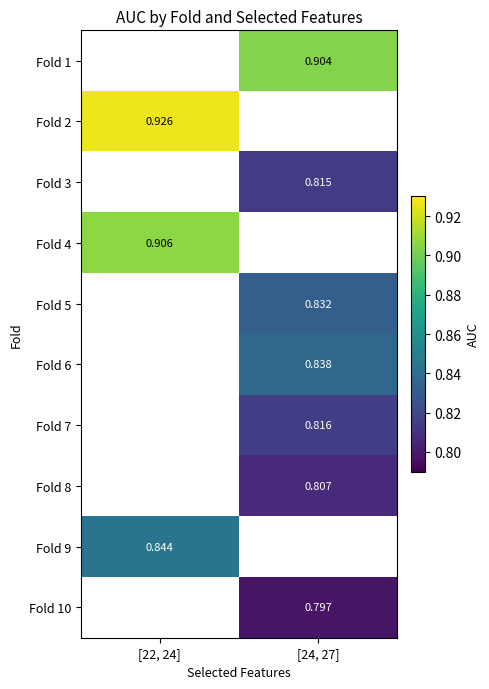

How many categories are shown in the chart?

2